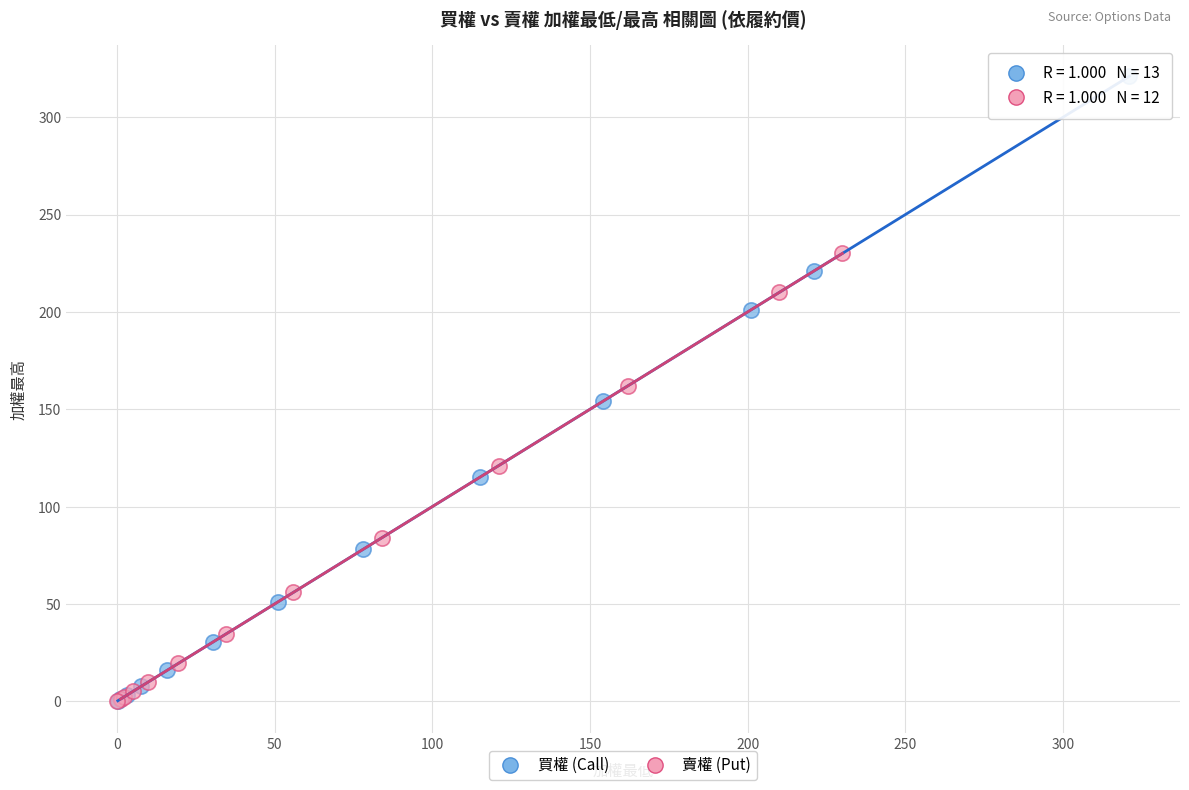

Which series has the widest spread of Y values?

買權 (Call)